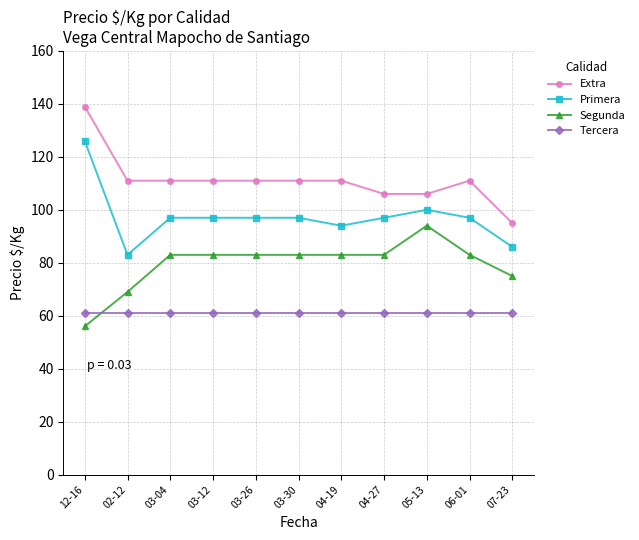

What is the total value across all series at 06-01?

352